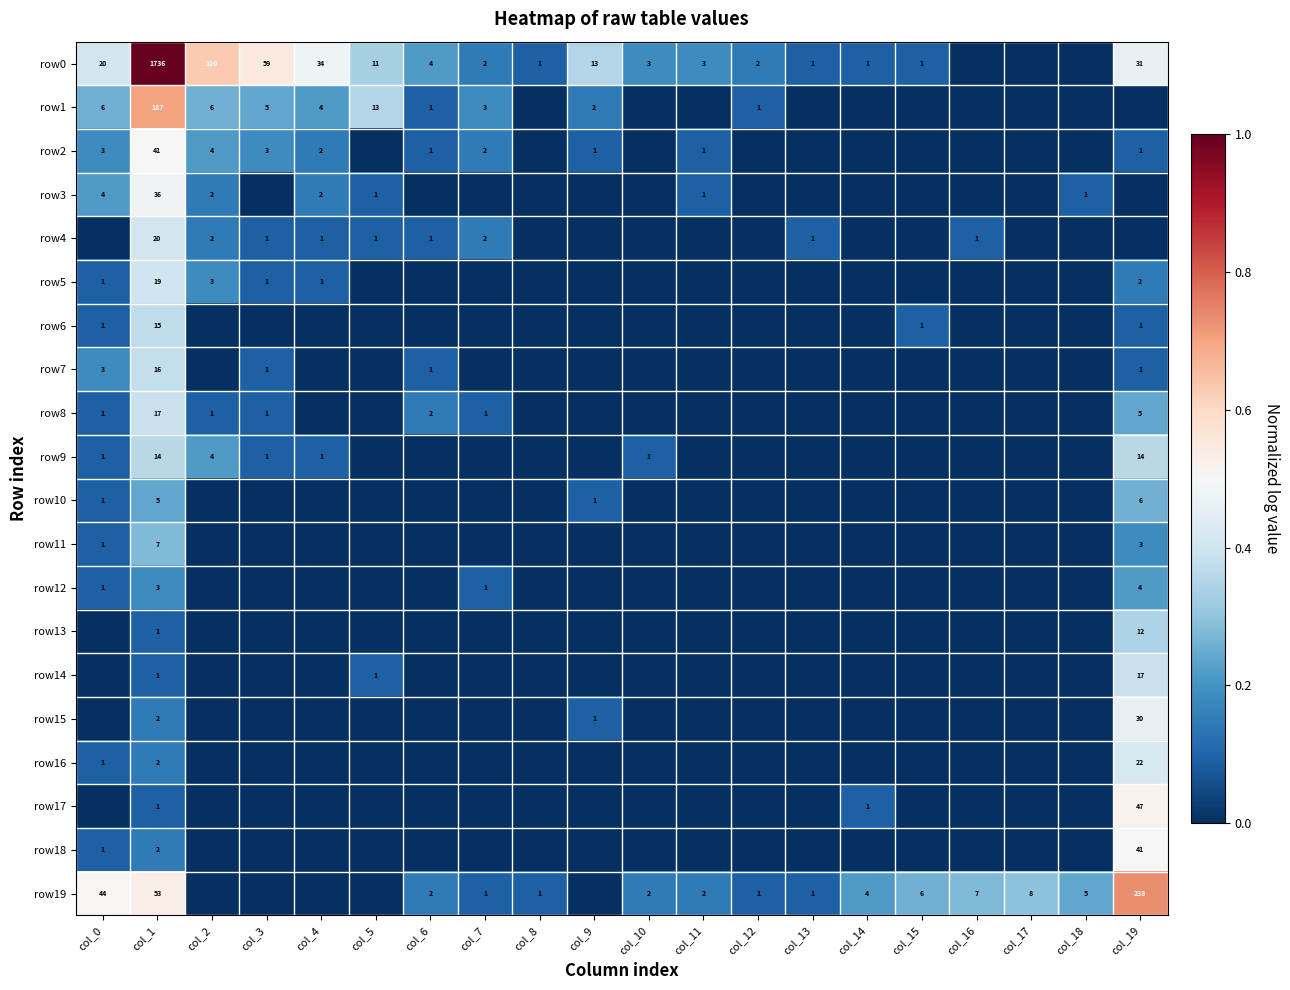

Is it true that row1 equals 2 at col_9?

True